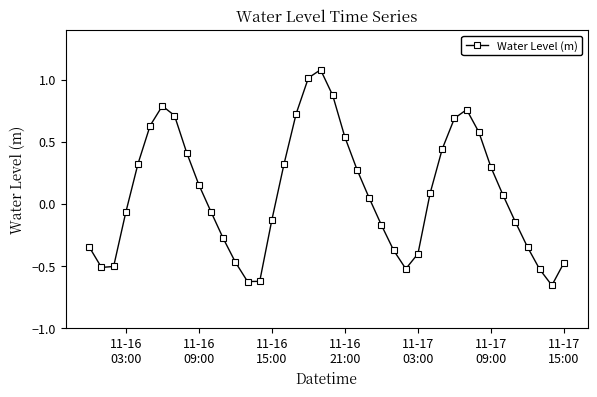

What is the maximum value shown in the chart?

1.1